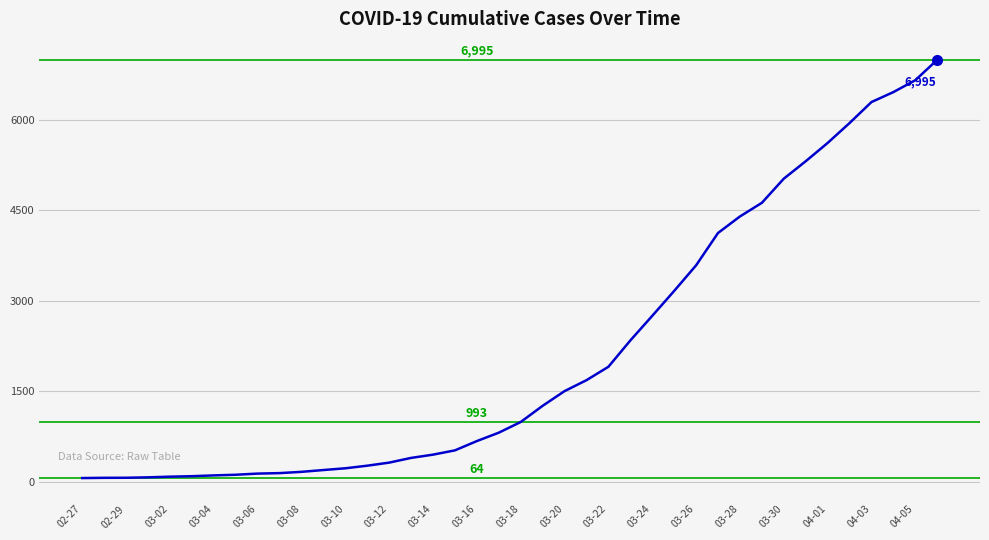

How many categories are shown in the chart?

40